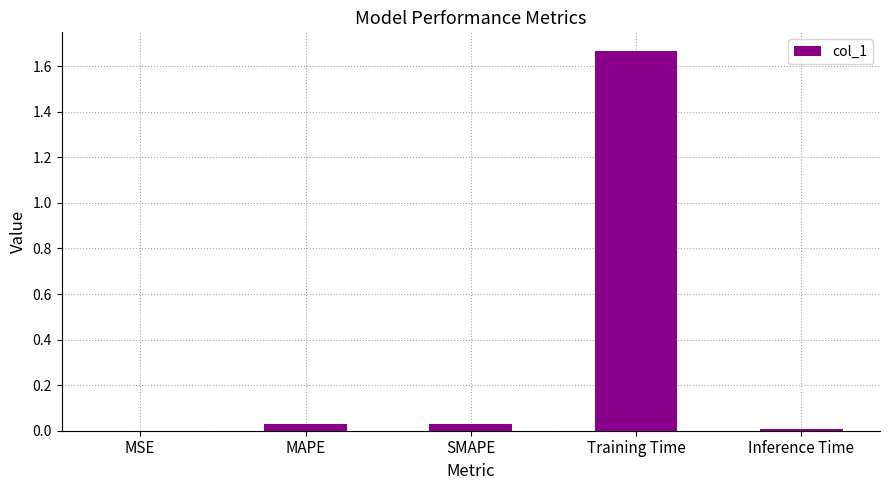

Which category has the highest value across all series?

Training Time